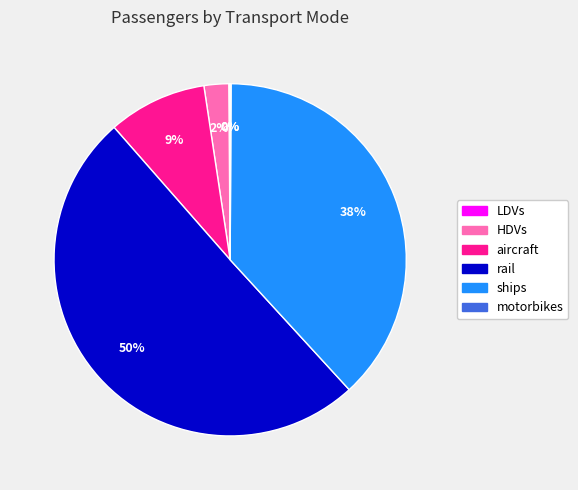

What is the largest slice in the pie chart?

rail